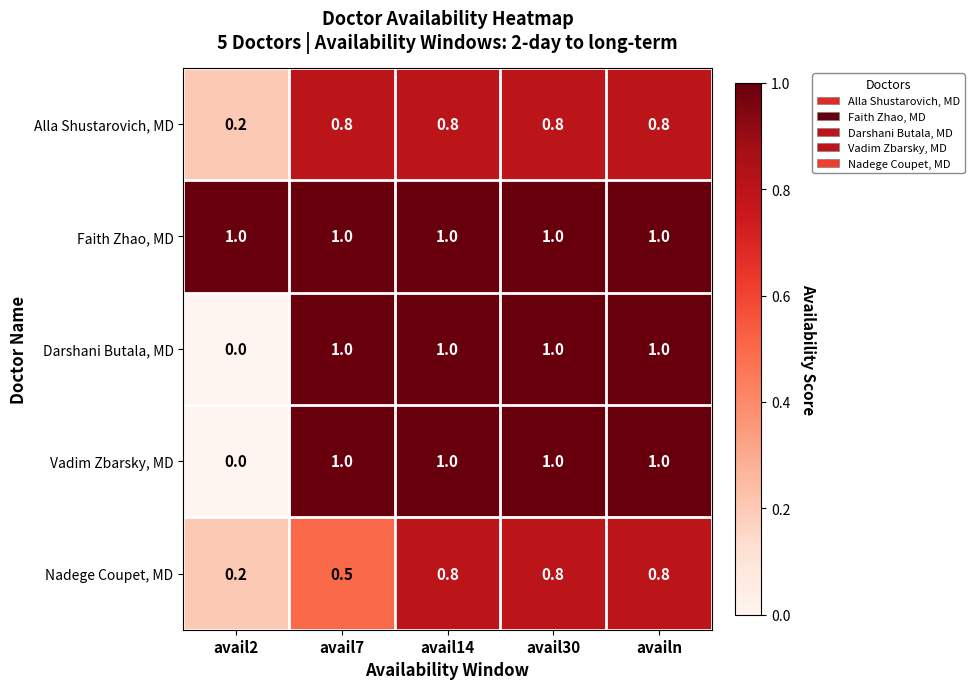

At which category does the chart reach its minimum across all series?

avail2